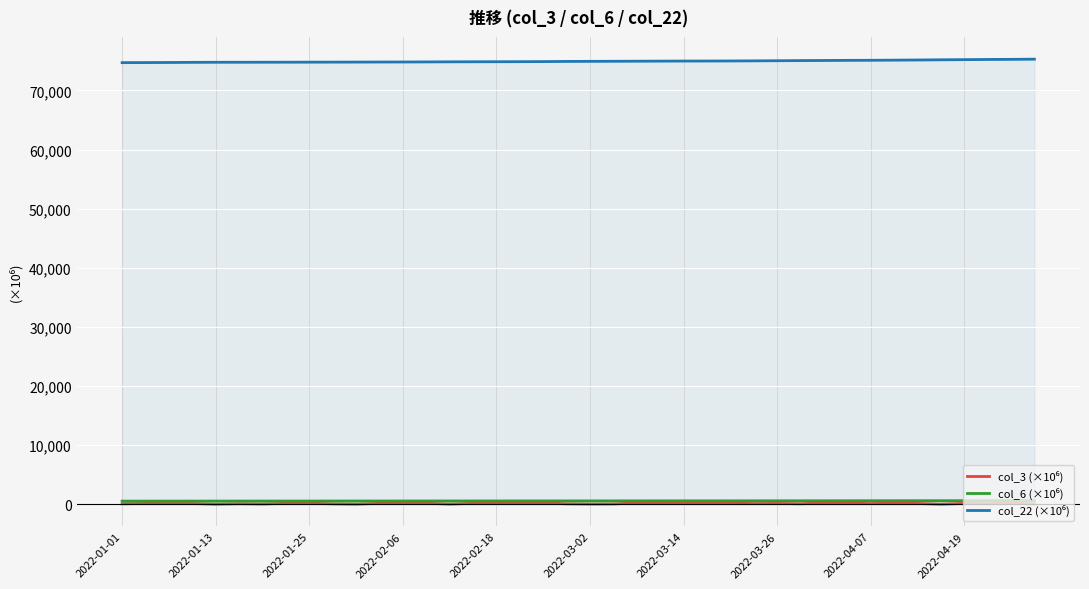

What is the greatest value displayed?

75290.4